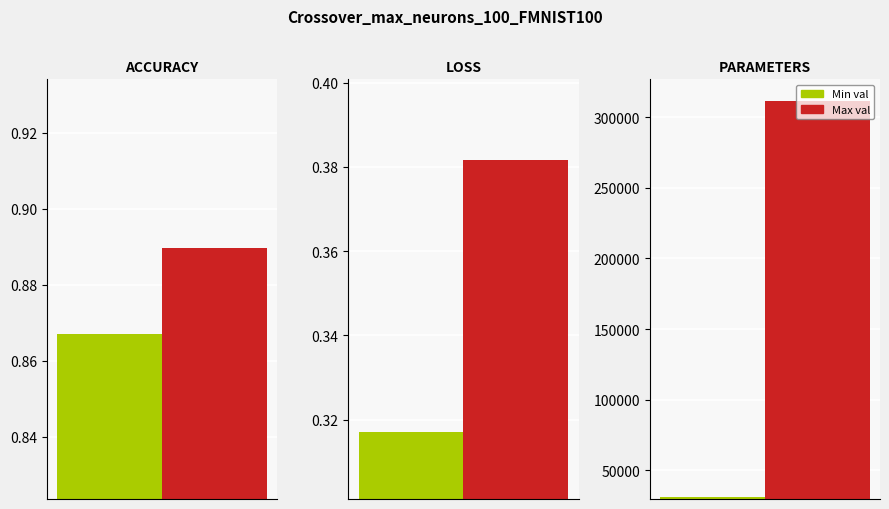

What position from the right is ACCURACY?

3